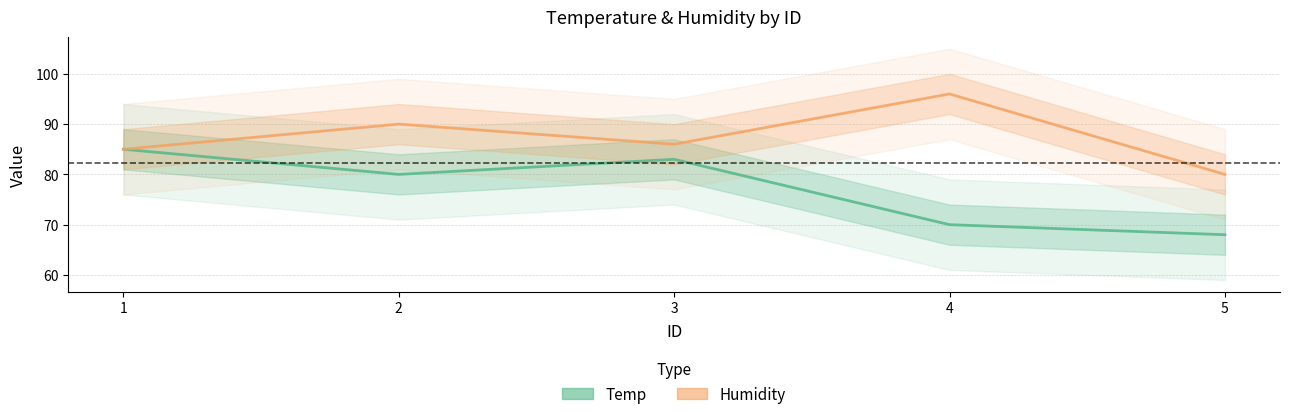

True or false: Humidity and Temp intersect in this chart.

False